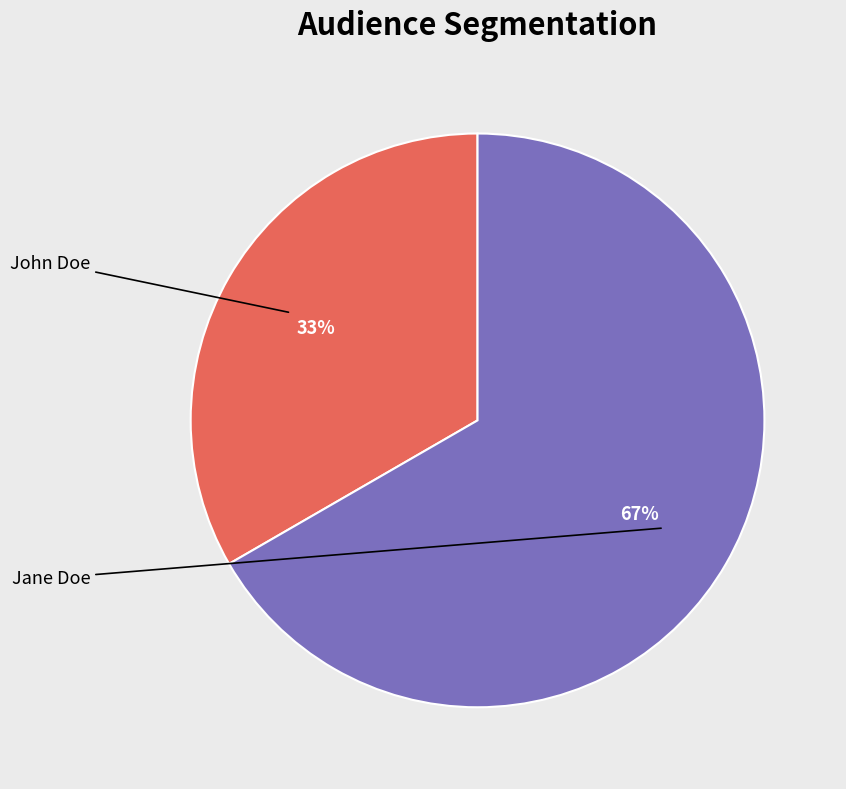

To the nearest percent, what is the average slice percentage?

50%